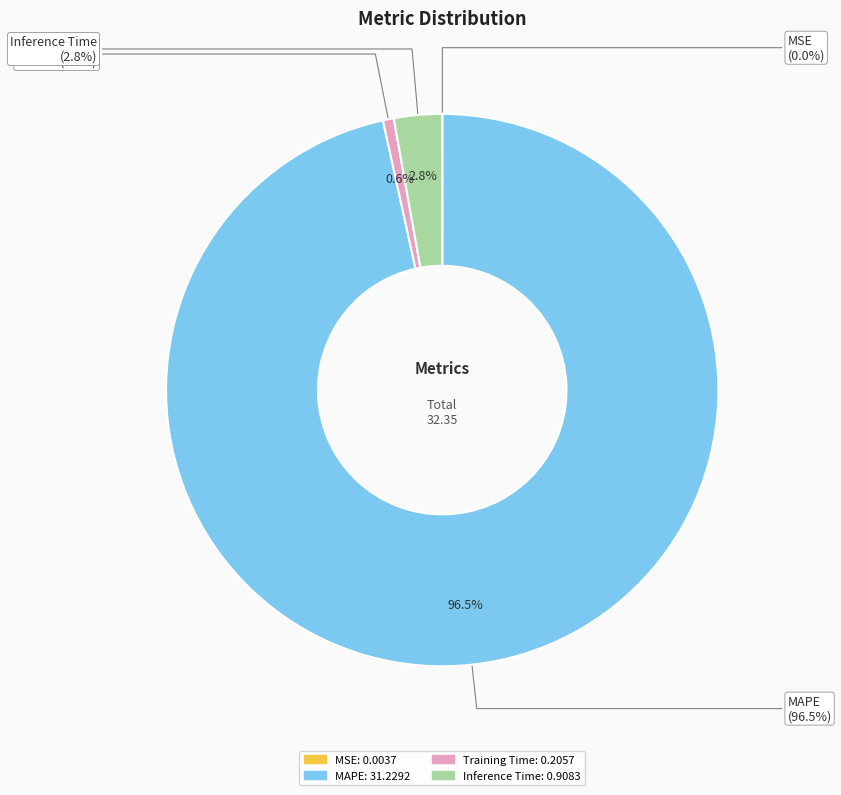

Does Training Time account for over 50% of the chart?

No